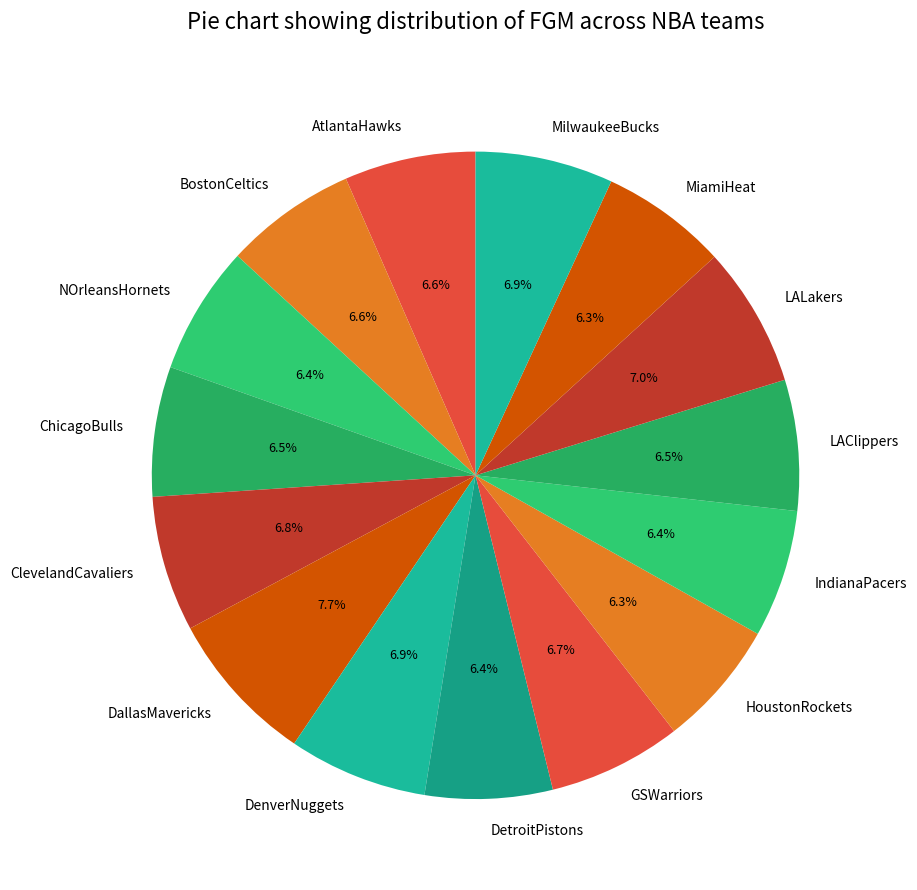

Which has a higher value, LALakers or IndianaPacers?

LALakers